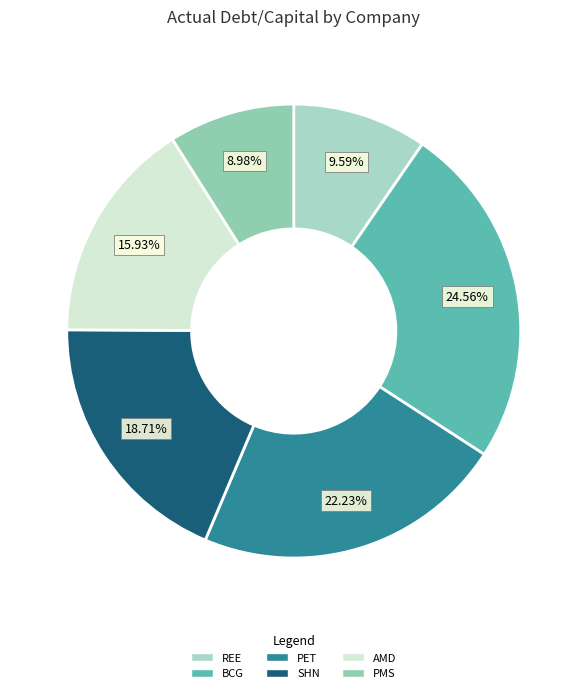

To the nearest percent, what percentage of the pie is REE?

10%